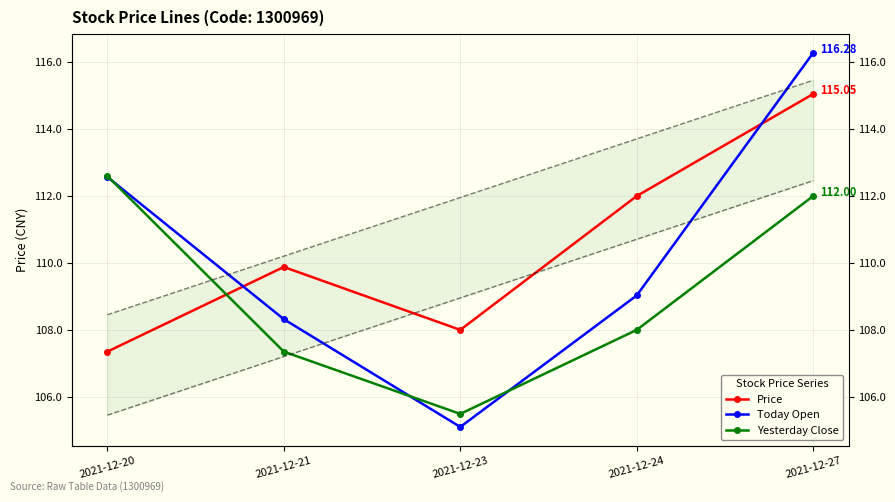

Reading left to right, list all the values displayed in this chart.

Price: 107.3	109.9	108.0	112.0	115.0
Today Open: 112.6	108.3	105.1	109.0	116.3
Yesterday Close: 112.6	107.3	105.5	108.0	112.0